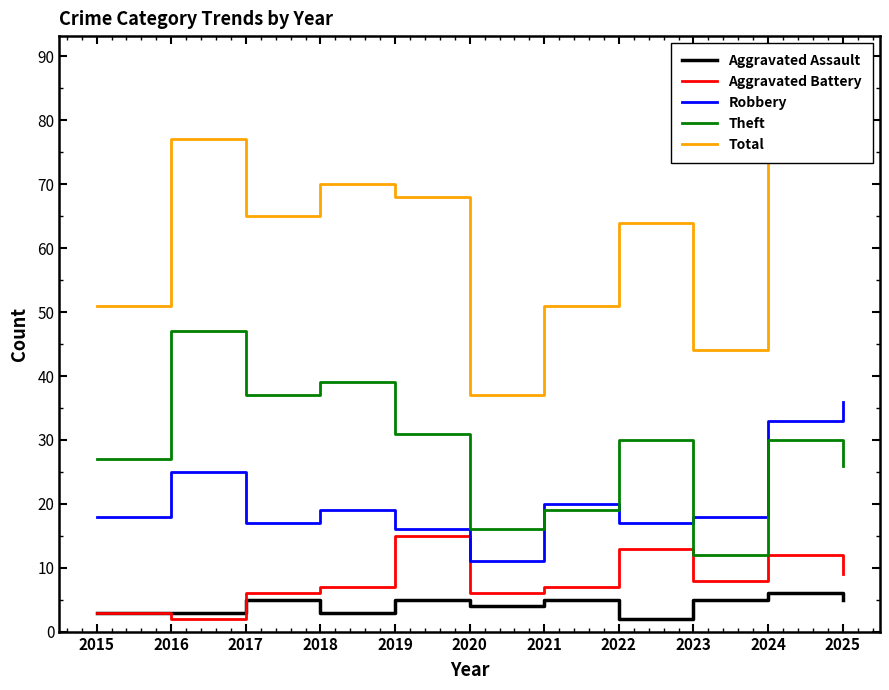

Rank the categories by Total value from highest to lowest.

2024, 2016, 2025, 2018, 2019, 2017, 2022, 2015, 2021, 2023, 2020